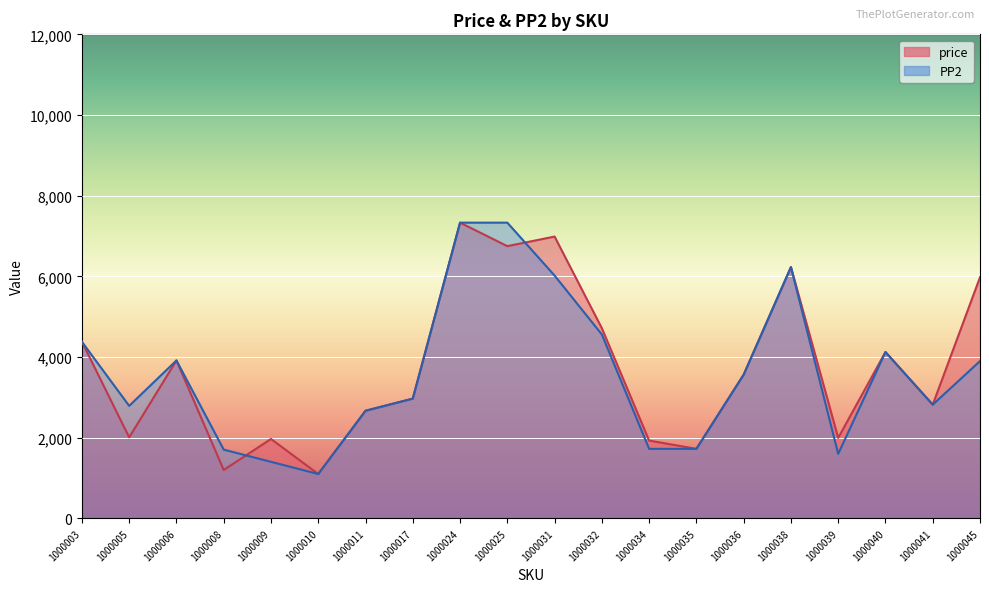

True or false: price has a value of 5978 at 1000045.

True